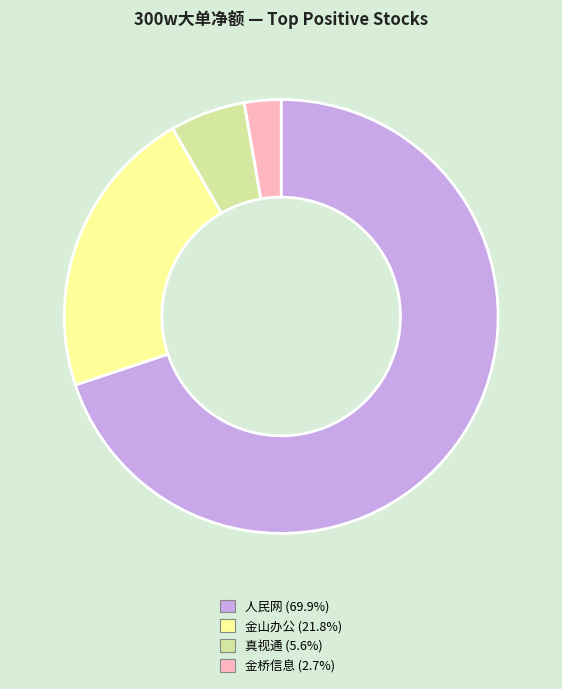

What is the ratio of the value at 金桥信息 to the value at 真视通?

0.5